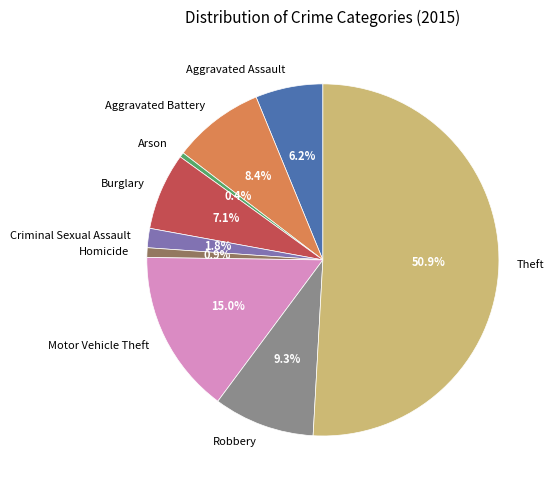

Approximately how many times larger is the value at Homicide compared to Robbery?

0.1